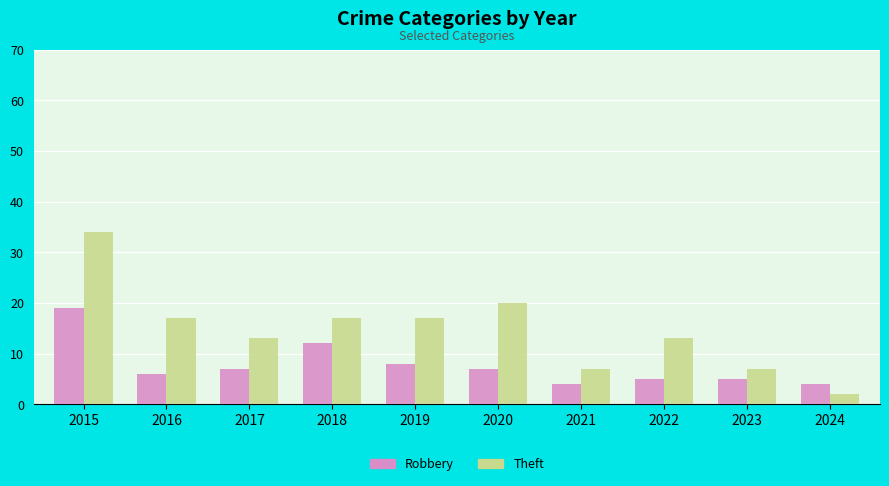

Where is Robbery nearest to the value 11?

2018